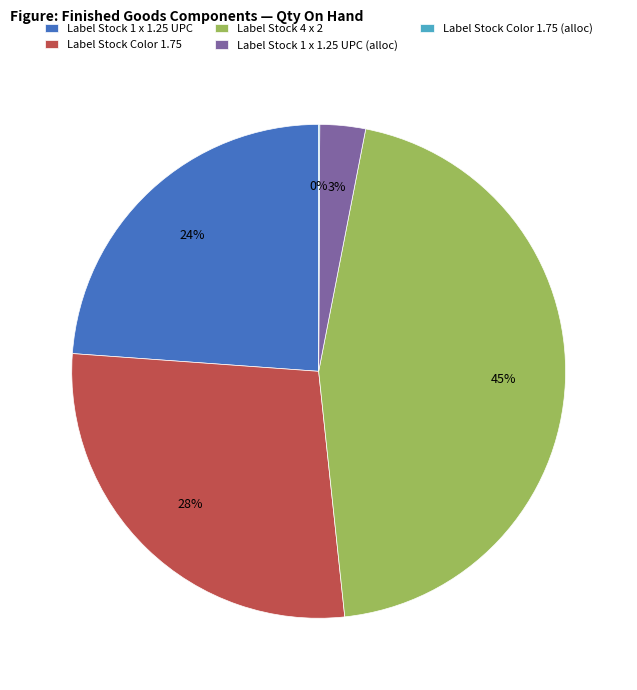

What is the largest slice in the pie chart?

Label Stock 4 x 2